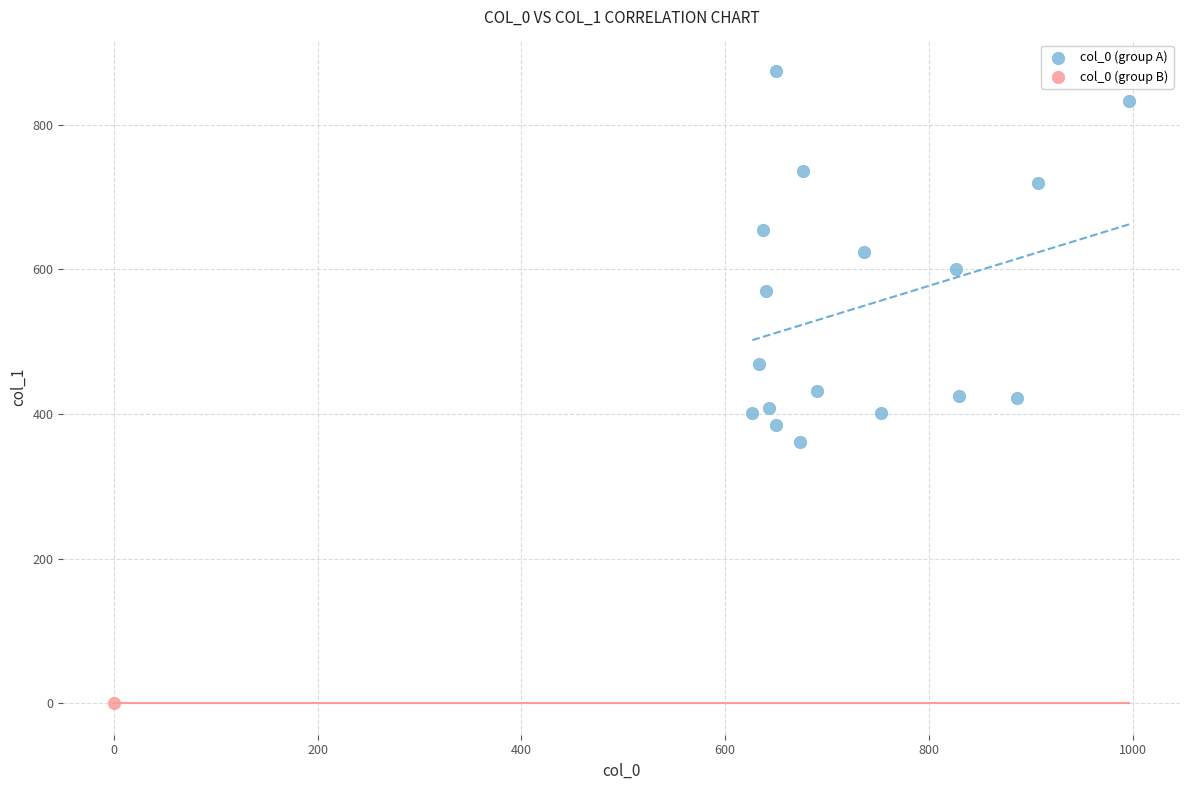

What are all the series names shown in the legend?

col_0 (group A), col_0 (group B)